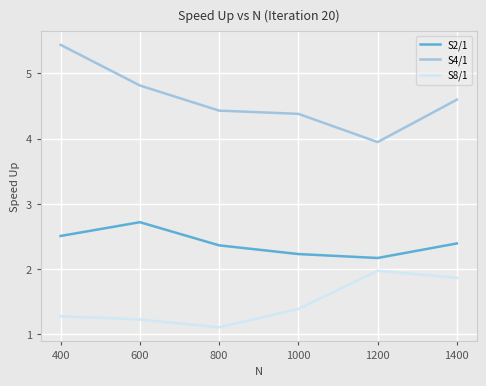

What value does the S8/1 series have at 1200?

2.0